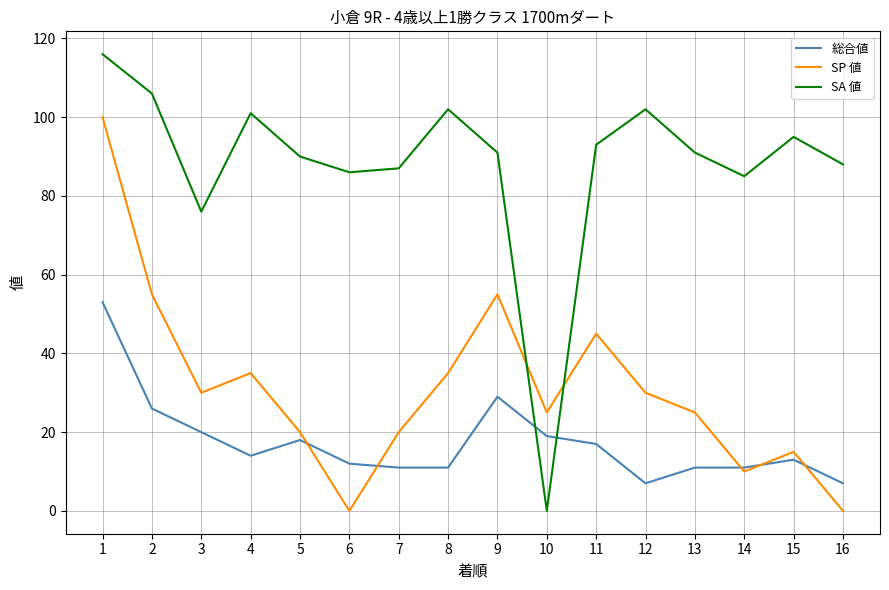

List the series in order of their overall mean, lowest first.

総合値, SP 値, SA 値